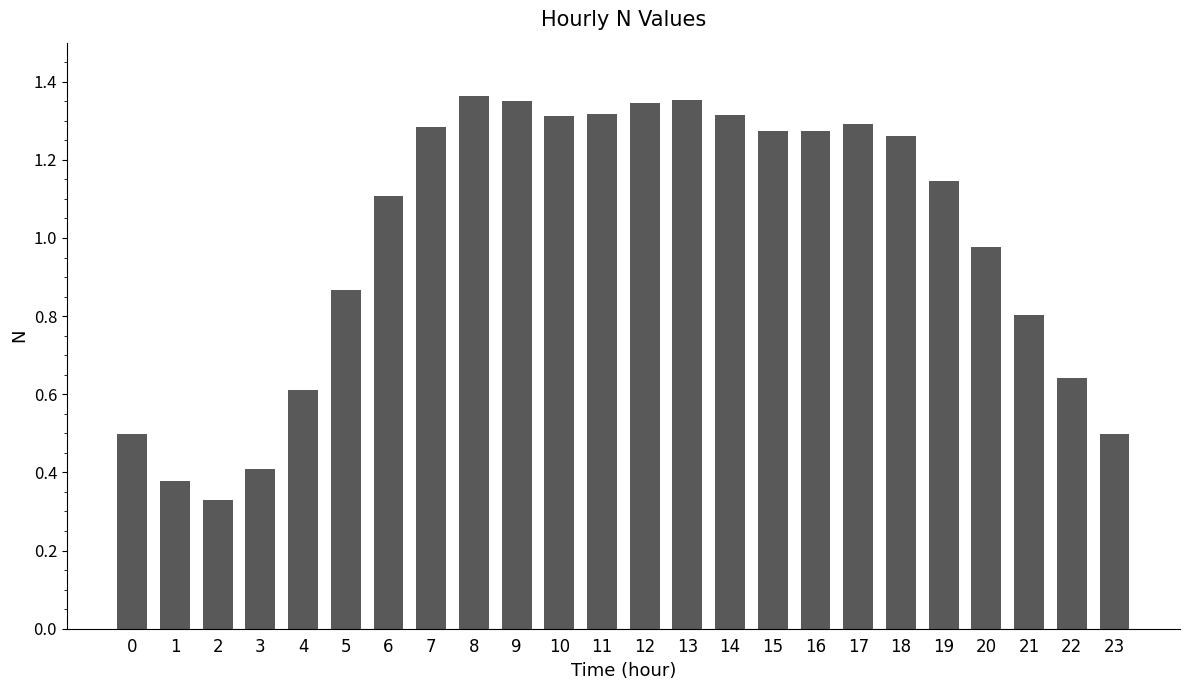

The chart shows a value of 0.7 at 7. True or false?

False